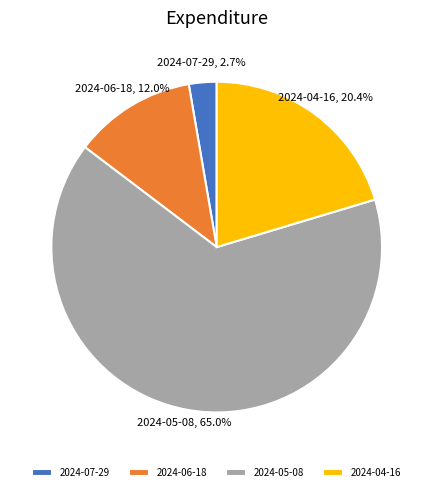

True or false: 2024-04-16 accounts for 20% of the total.

True